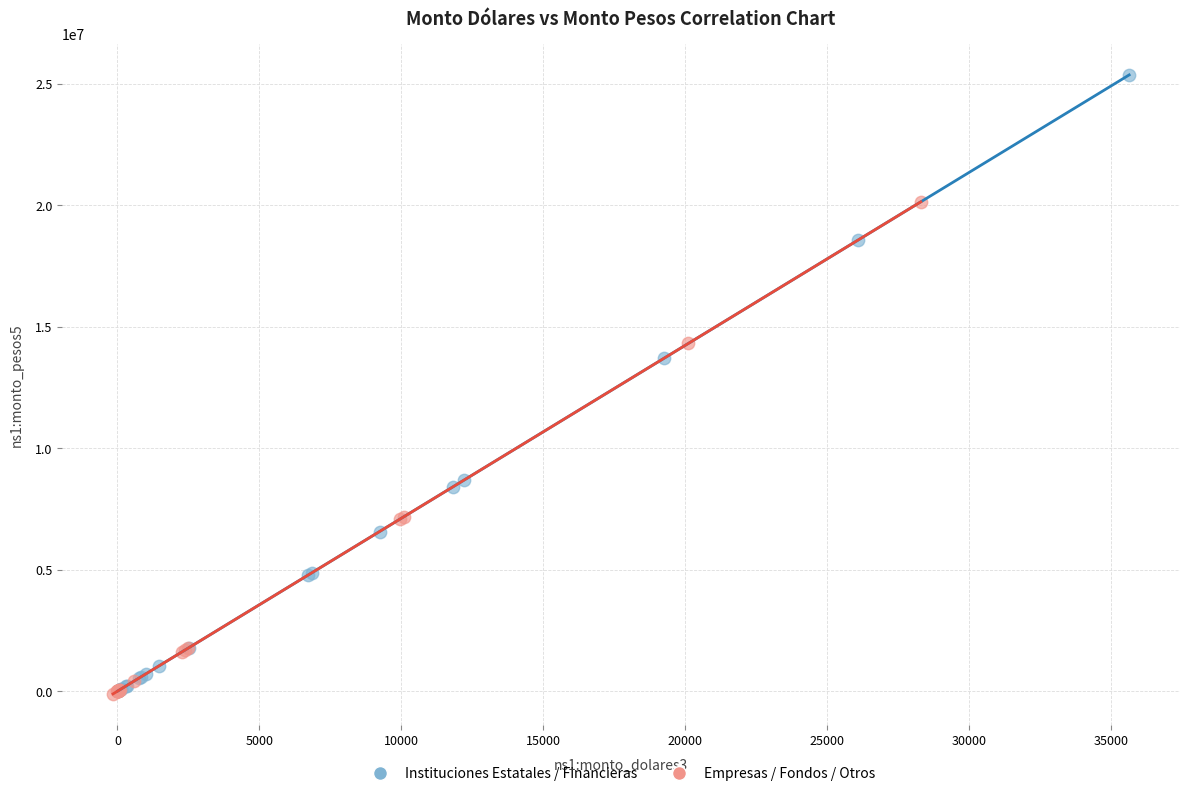

Which series reaches the maximum Y coordinate?

Instituciones Estatales / Financieras